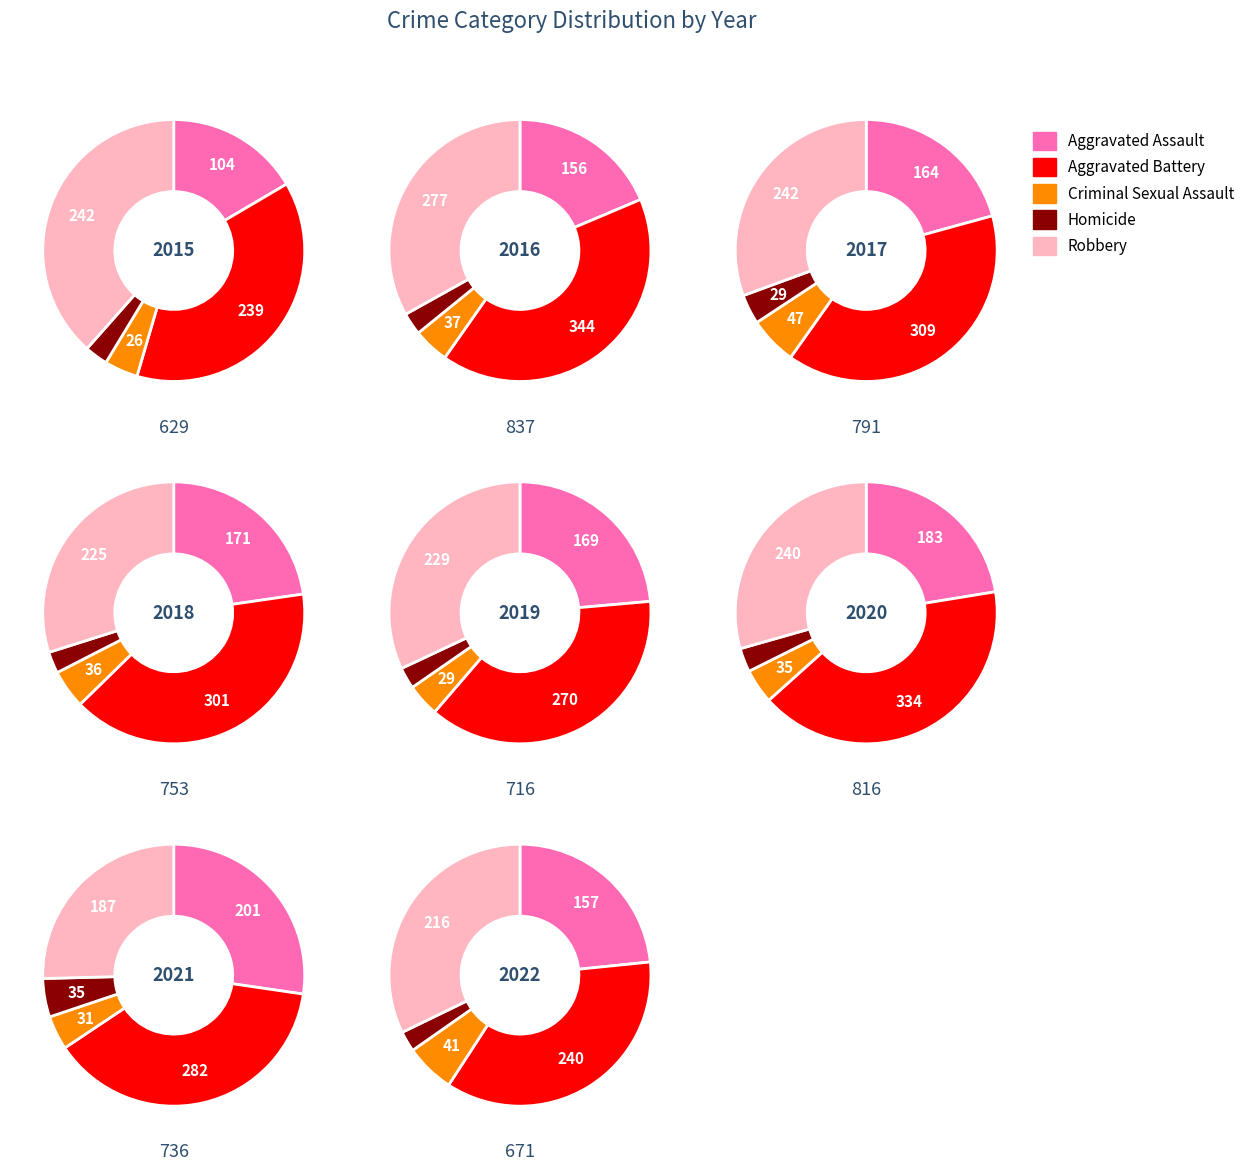

Which category has the biggest portion of the pie?

2016